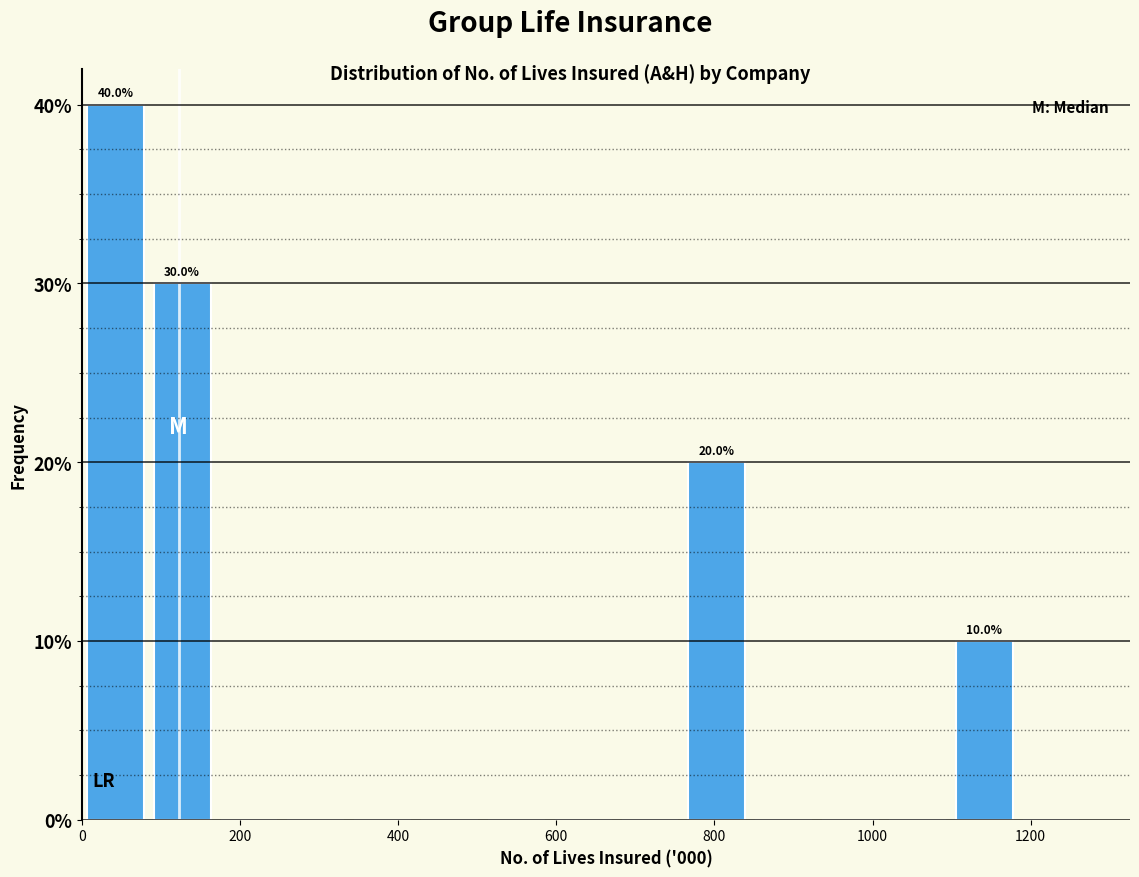

Over which range of the x-axis is the bar tallest?

0 to 80